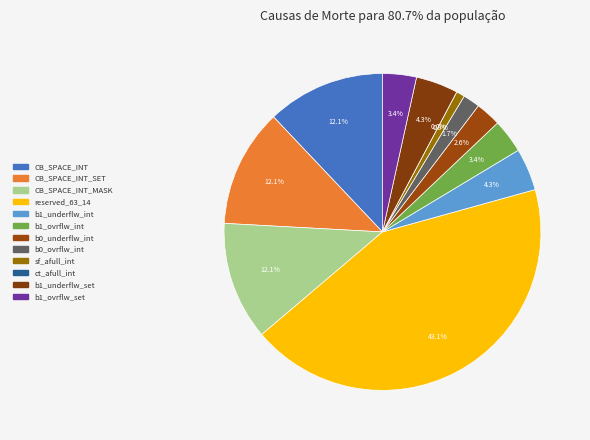

How many slices are in this pie chart?

12